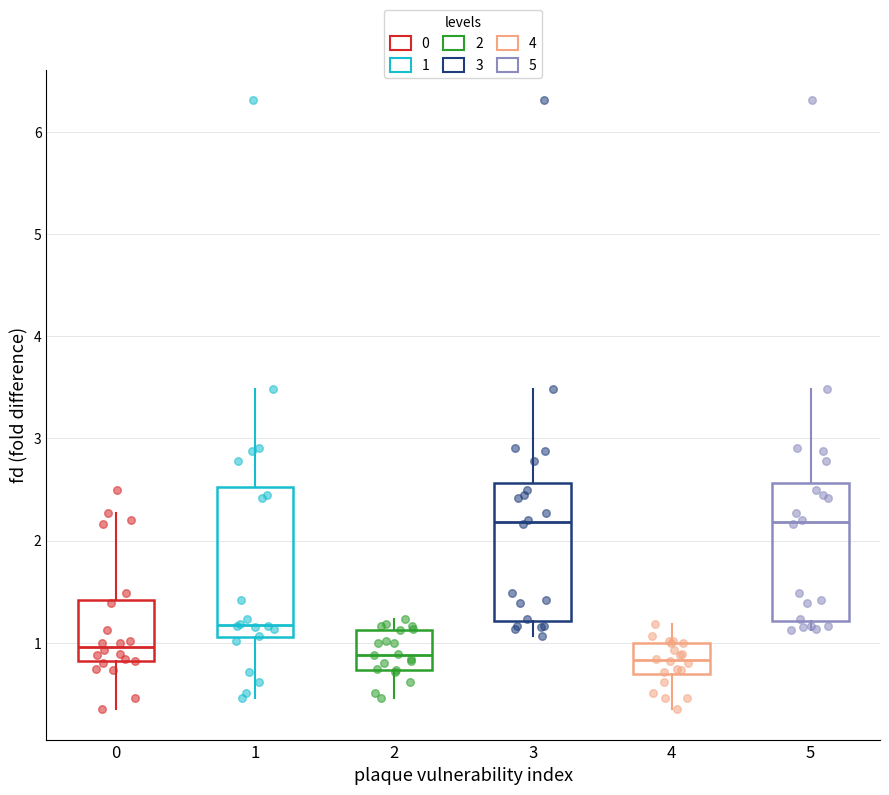

Where does the upper whisker of the box at x = 4 end on the y-axis? The values are not printed on the chart, so give them approximately, as read against the axis.

1.2